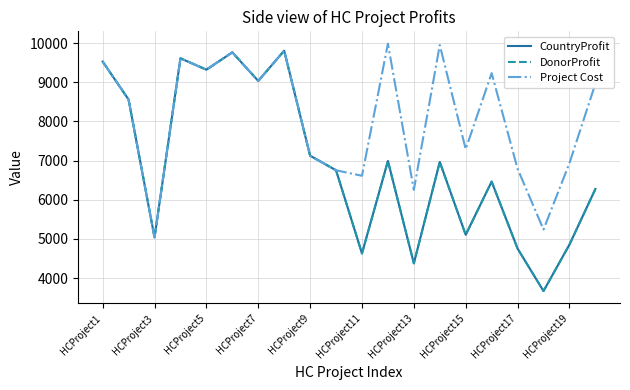

True or false: Project Cost and CountryProfit cross at least once.

False